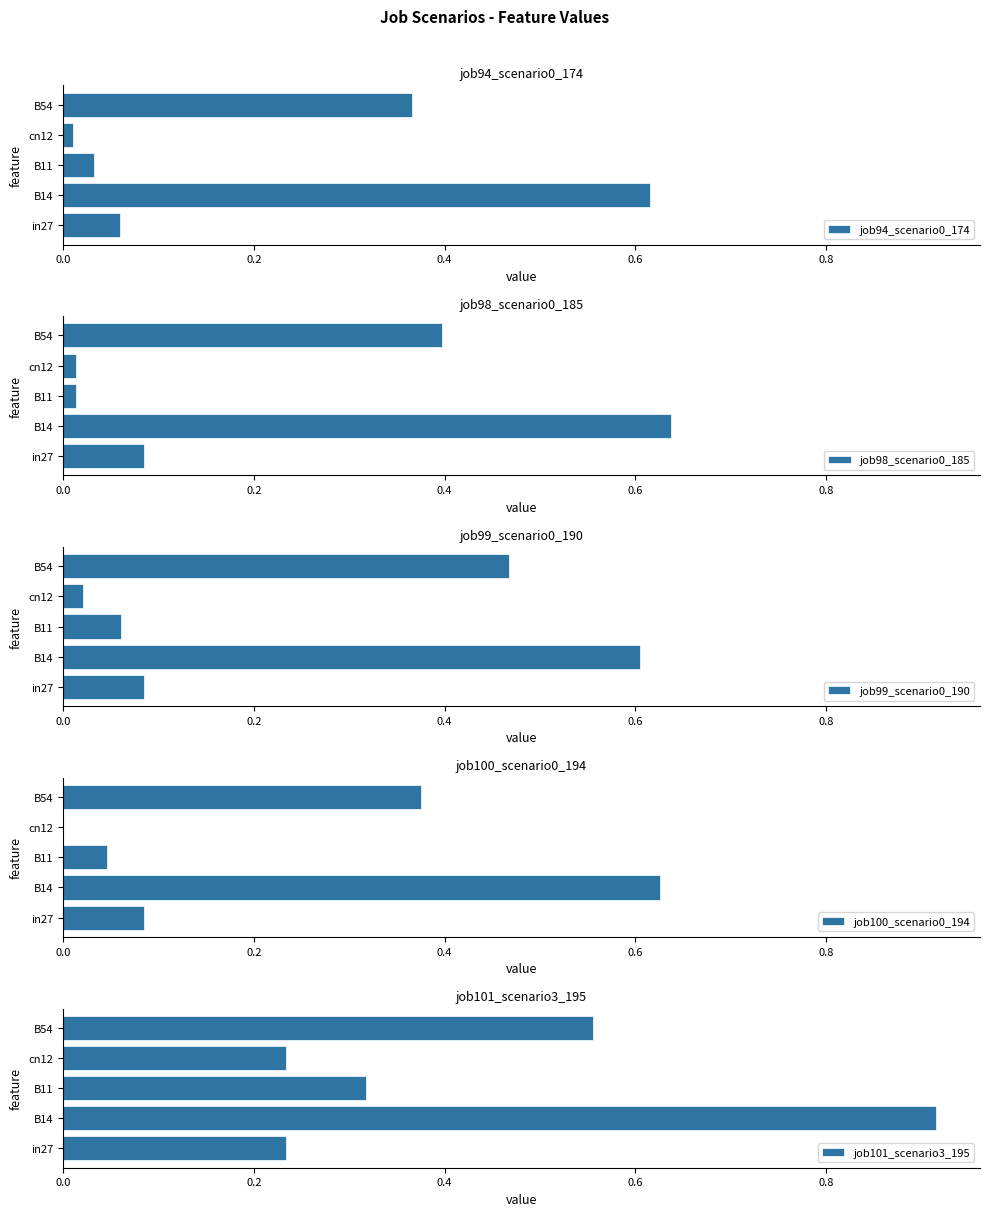

Rank the series by their maximum value, from lowest to highest.

job99_scenario0_190, job94_scenario0_174, job100_scenario0_194, job98_scenario0_185, job101_scenario3_195